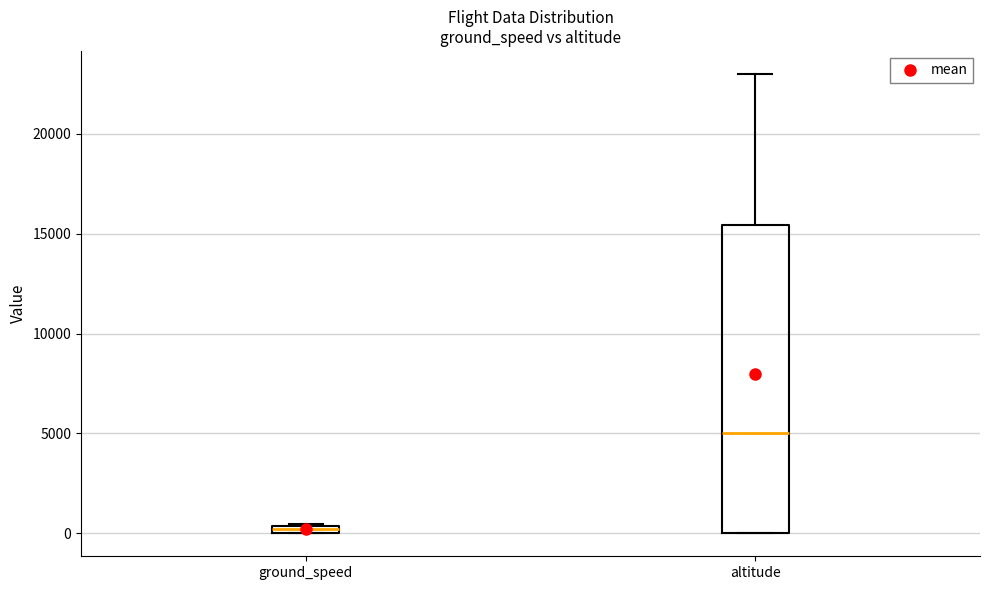

Which box has the highest median line?

altitude